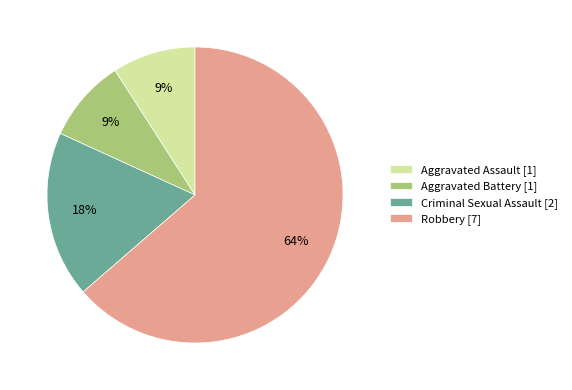

What percentage is the Aggravated Assault slice, to the nearest percent?

9%